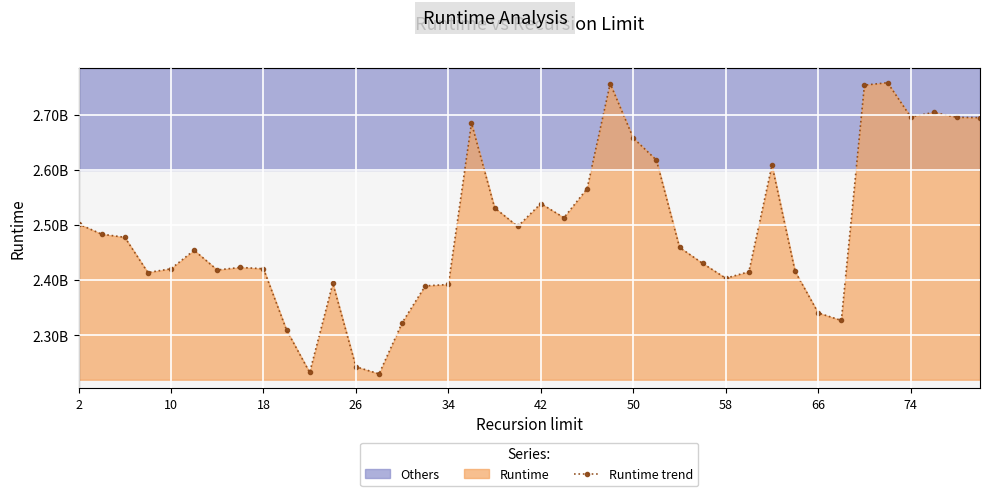

Does the chart display data point markers on the line(s)?

Yes